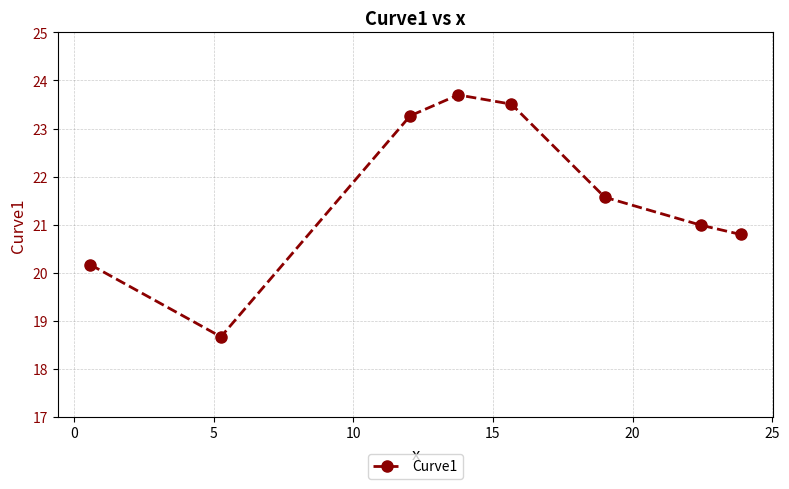

Does the chart have visible grid lines?

Yes